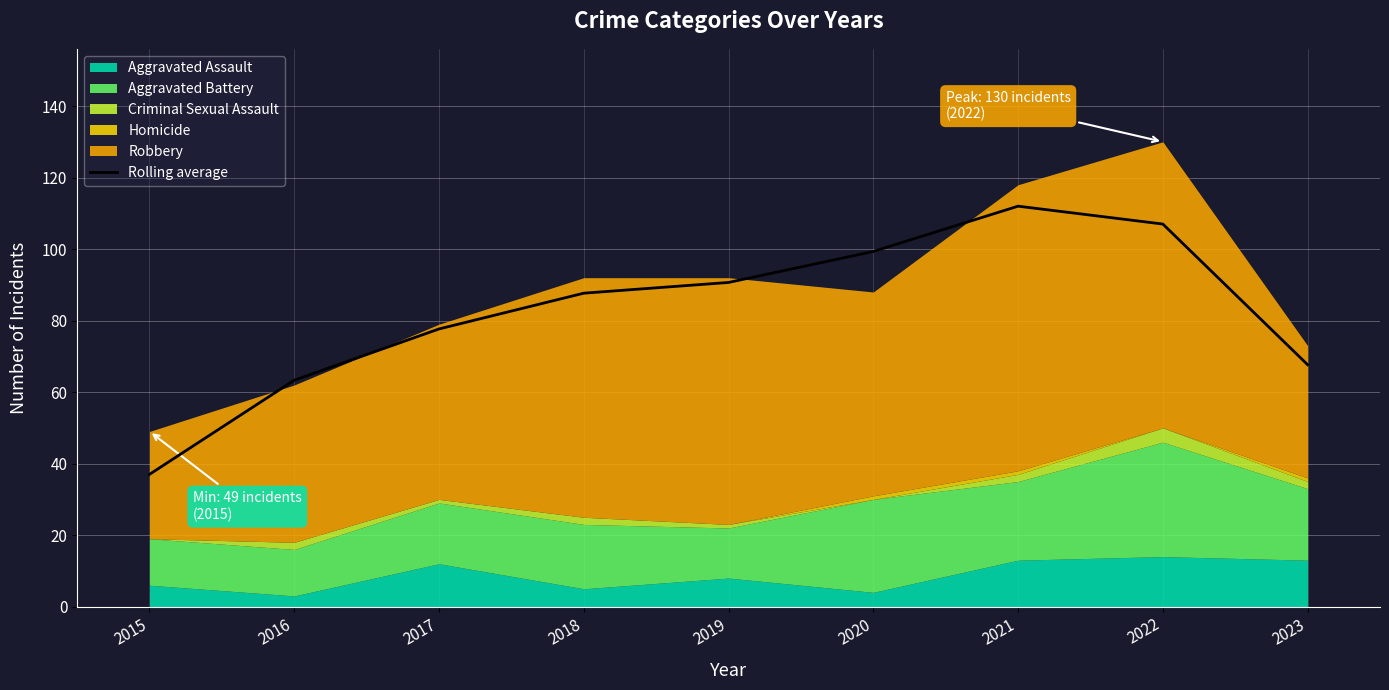

Does the chart display data point markers on the line(s)?

No